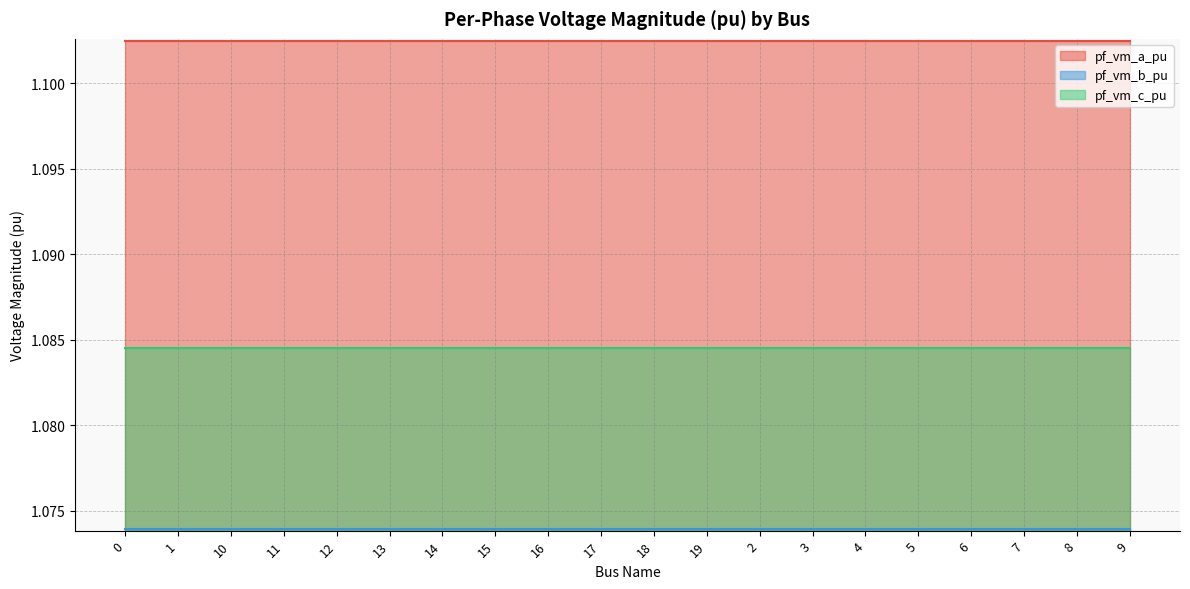

How many interior local valleys does the pf_vm_a_pu series have?

3